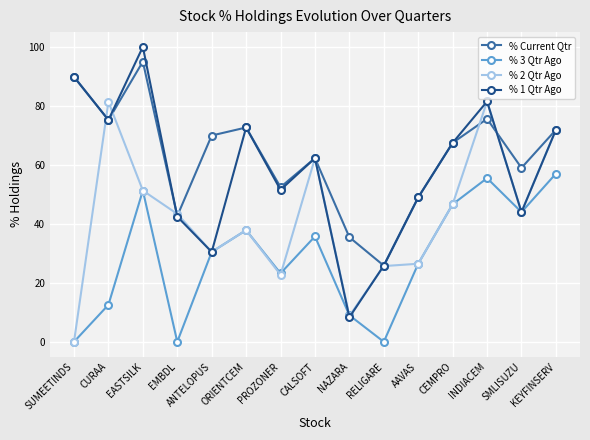

Rank the series by their maximum value, from lowest to highest.

% 3 Qtr Ago, % 2 Qtr Ago, % Current Qtr, % 1 Qtr Ago